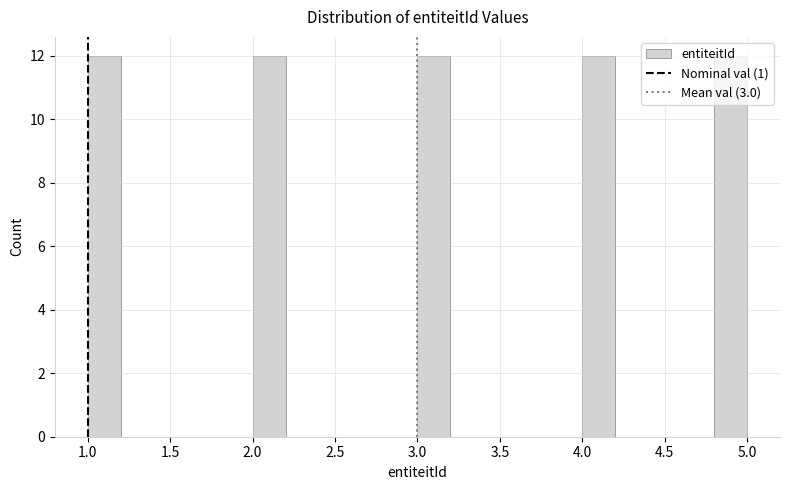

How tall is the bar that spans 4.8 to 5.0 on the x-axis? The values are not printed on the chart, so give them approximately, as read against the axis.

12